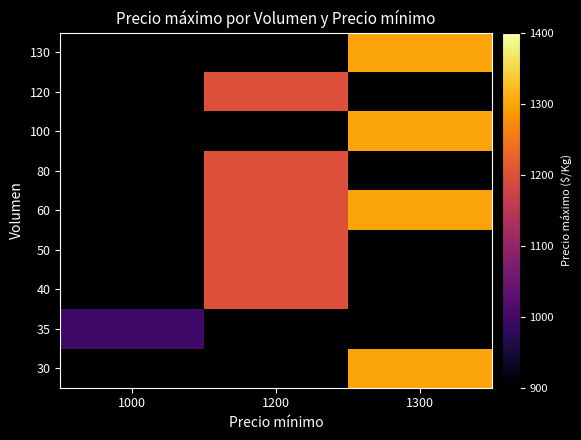

At which category does the chart reach its peak across all series?

1300